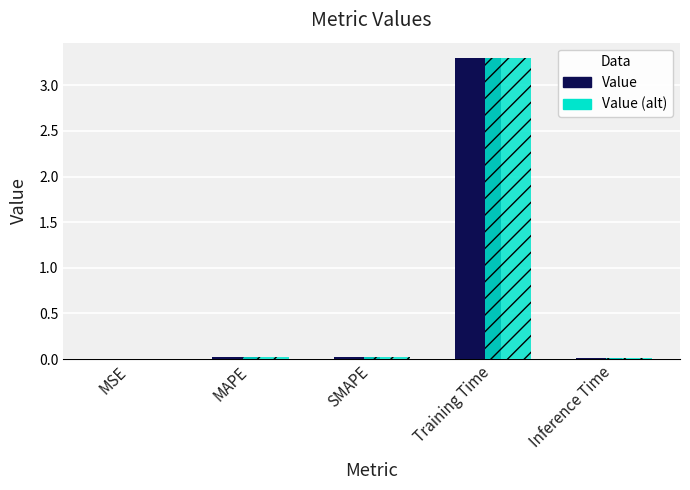

Which category has the highest value across all series?

Training Time